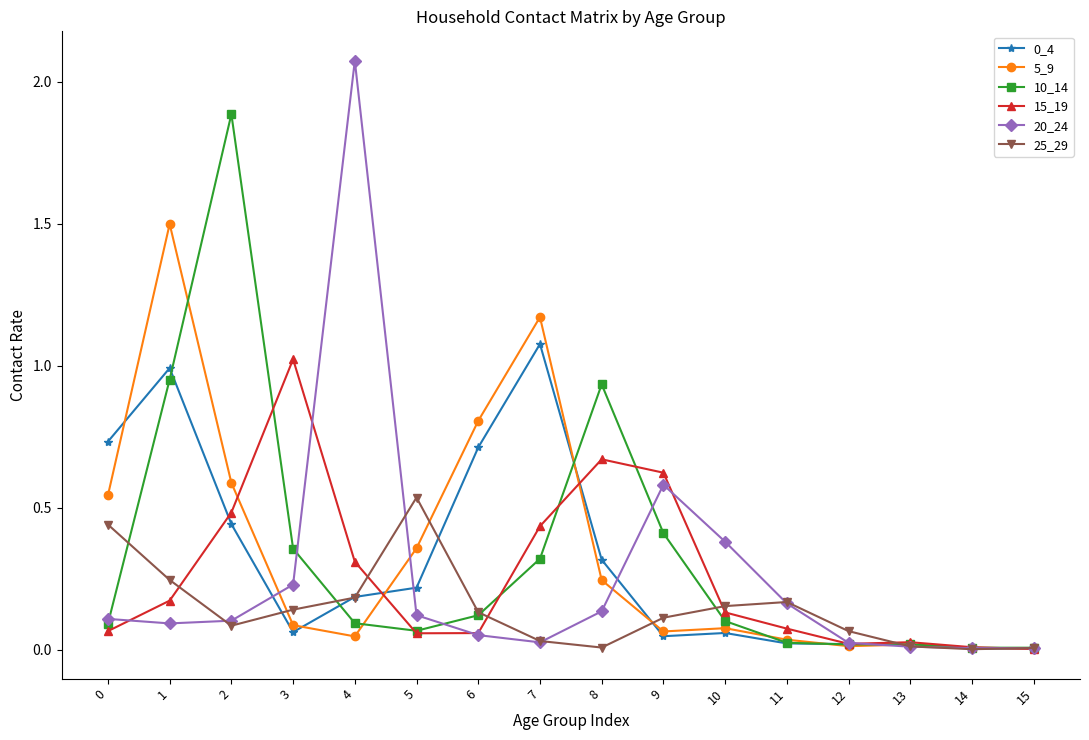

Is the value of 25_29 at 10 greater than the value of 0_4 at 15?

Yes